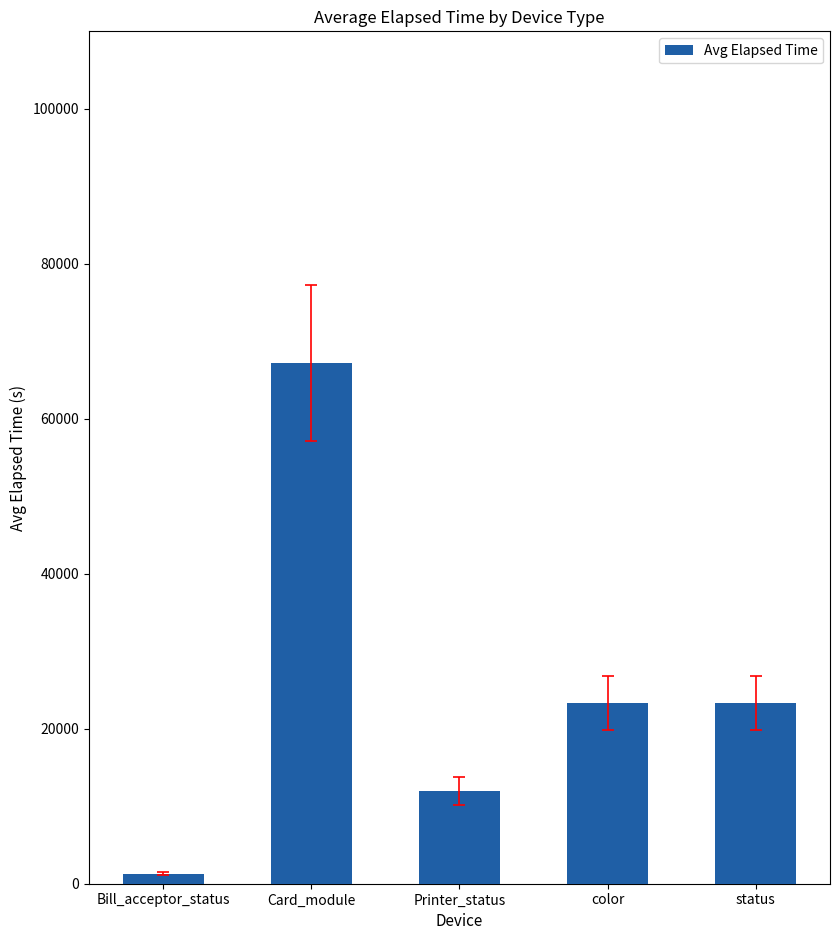

How many bars are there in total?

5